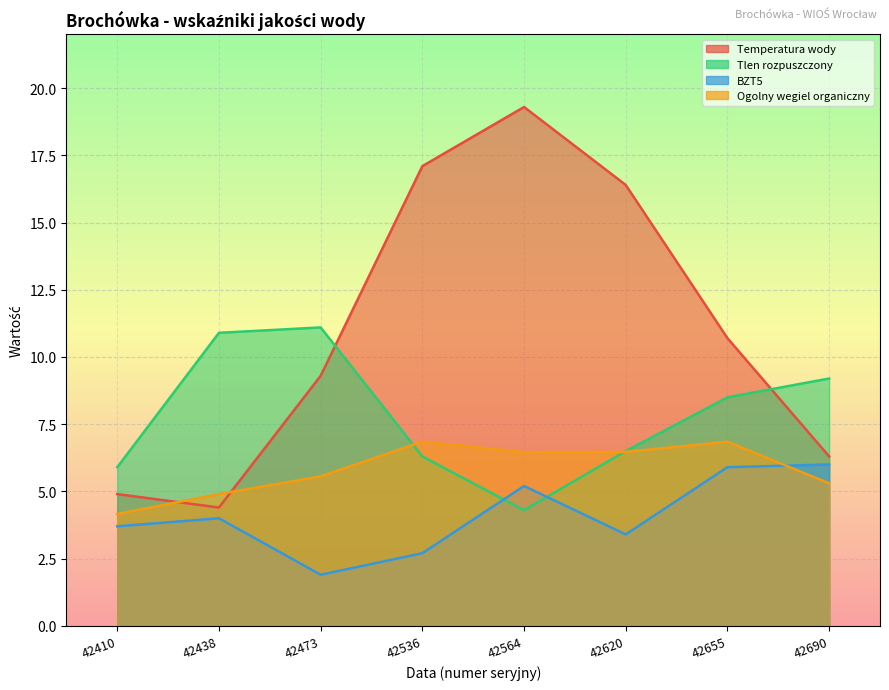

What is the value of the Tlen rozpuszczony point at the 8th from the left?

9.2